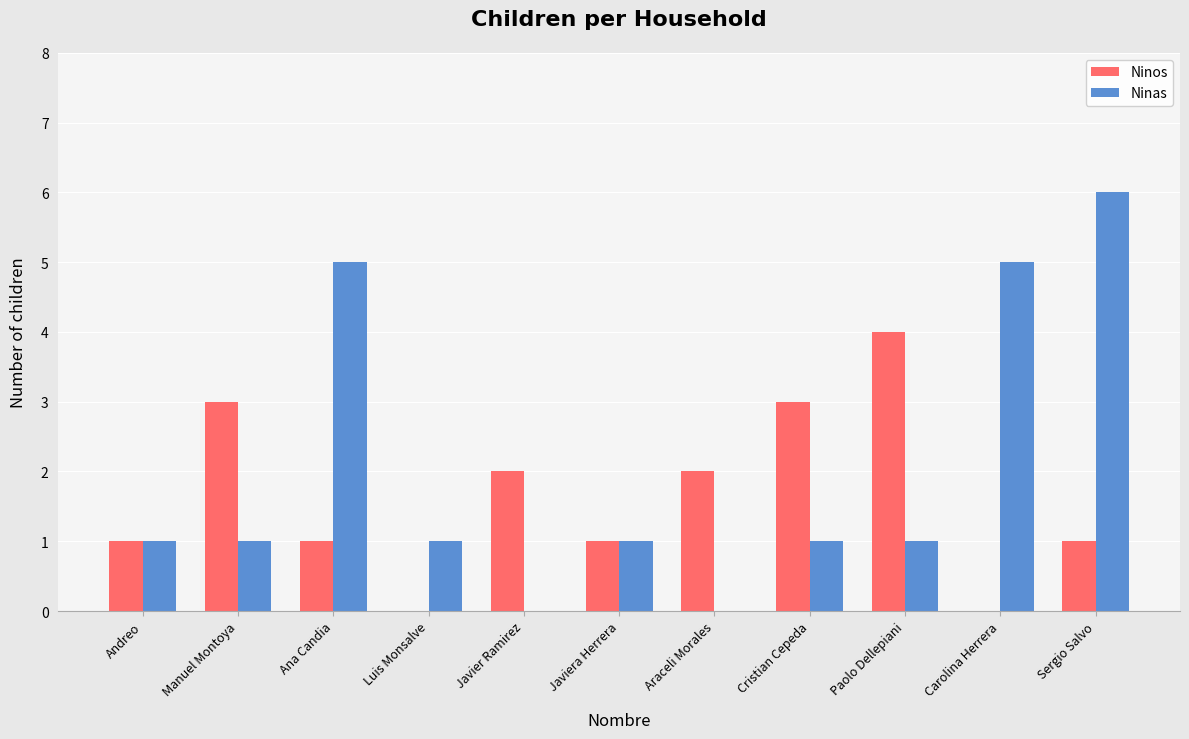

True or false: Ninos has a value of 1 at Javiera Herrera.

True